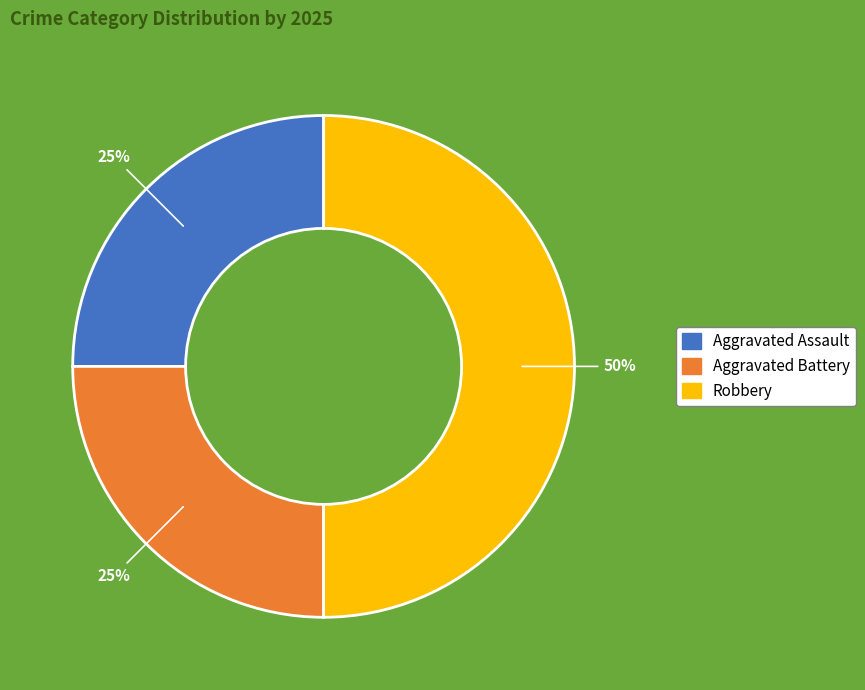

To the nearest percent, what is the average slice percentage?

33%